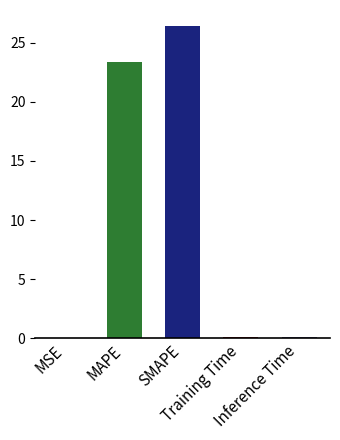

What is the greatest value displayed?

26.5